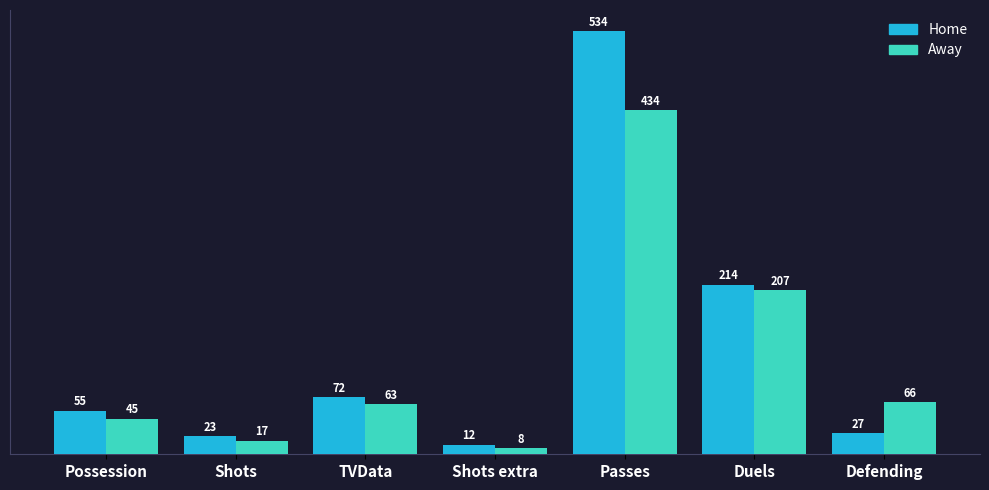

Is it true that Away equals 83 at Duels?

False